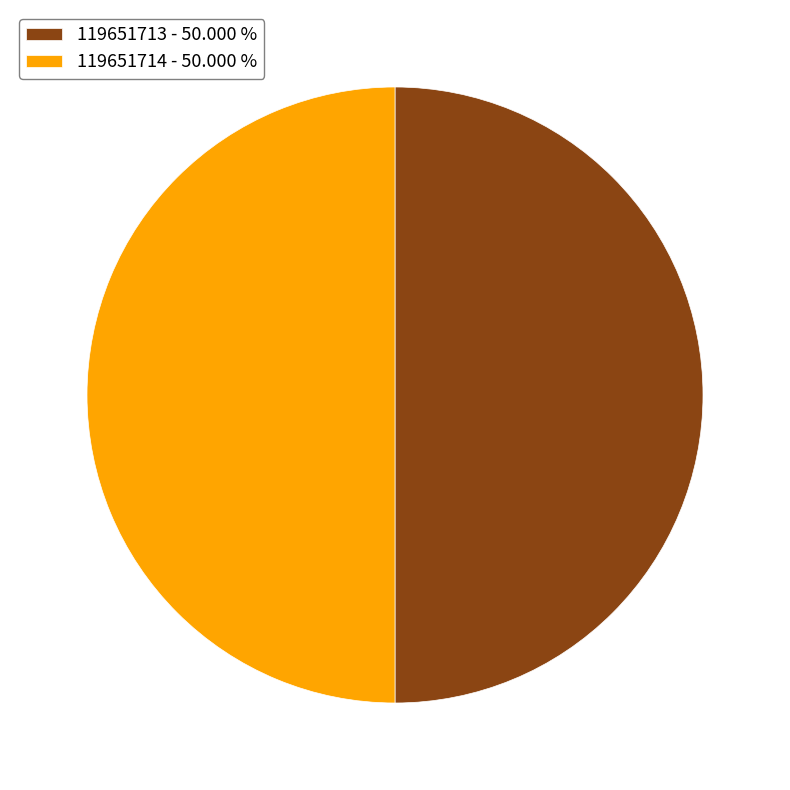

Do 119651713 - 50.000 % and 119651714 - 50.000 % together represent more than half of the pie?

Yes